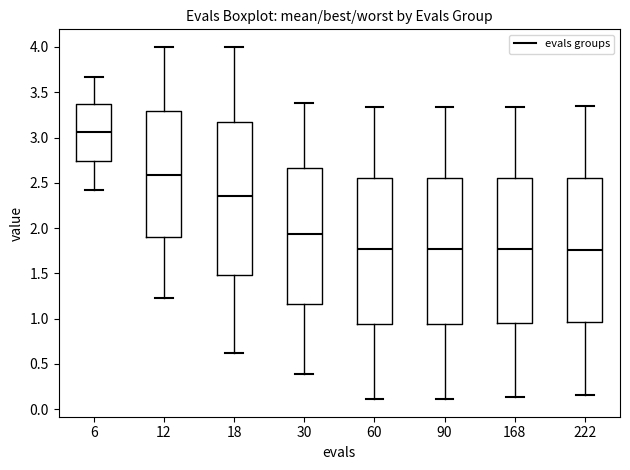

Reading left to right, transcribe this box plot: for each box, give where its median line is, the range the box spans, and where its two whiskers end, as read against the y-axis. The values are not printed on the chart, so give them approximately, as read against the axis.

6: median 3.05, box 2.75 to 3.35, whiskers 2.45 to 3.65
12: median 2.60, box 1.90 to 3.30, whiskers 1.20 to 4.00
18: median 2.35, box 1.50 to 3.20, whiskers 0.60 to 4.00
30: median 1.95, box 1.15 to 2.65, whiskers 0.40 to 3.40
60: median 1.75, box 0.95 to 2.55, whiskers 0.10 to 3.35
90: median 1.75, box 0.95 to 2.55, whiskers 0.10 to 3.35
168: median 1.75, box 0.95 to 2.55, whiskers 0.15 to 3.35
222: median 1.75, box 0.95 to 2.55, whiskers 0.15 to 3.35